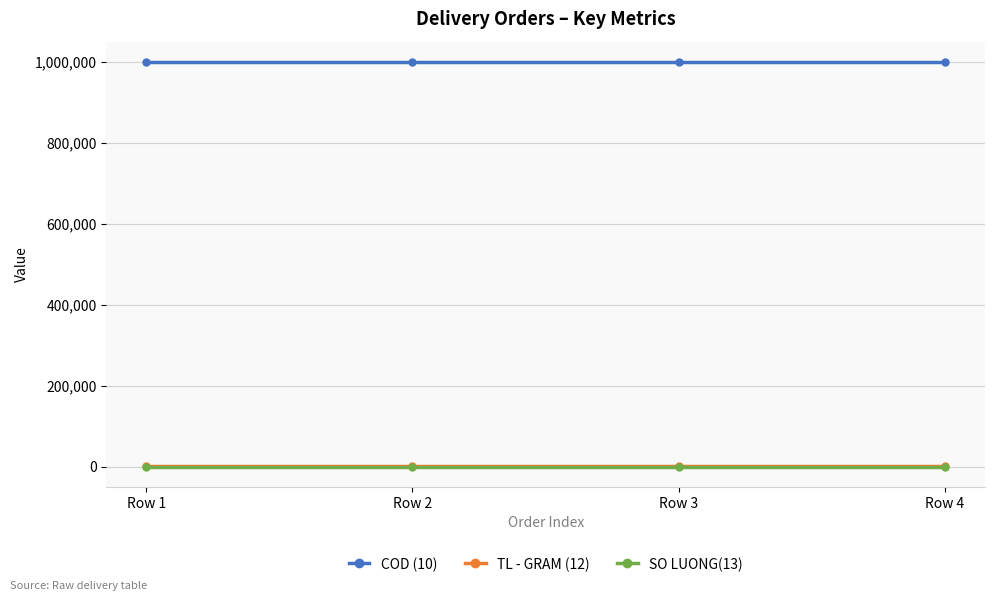

Does the chart display data point markers on the line(s)?

Yes